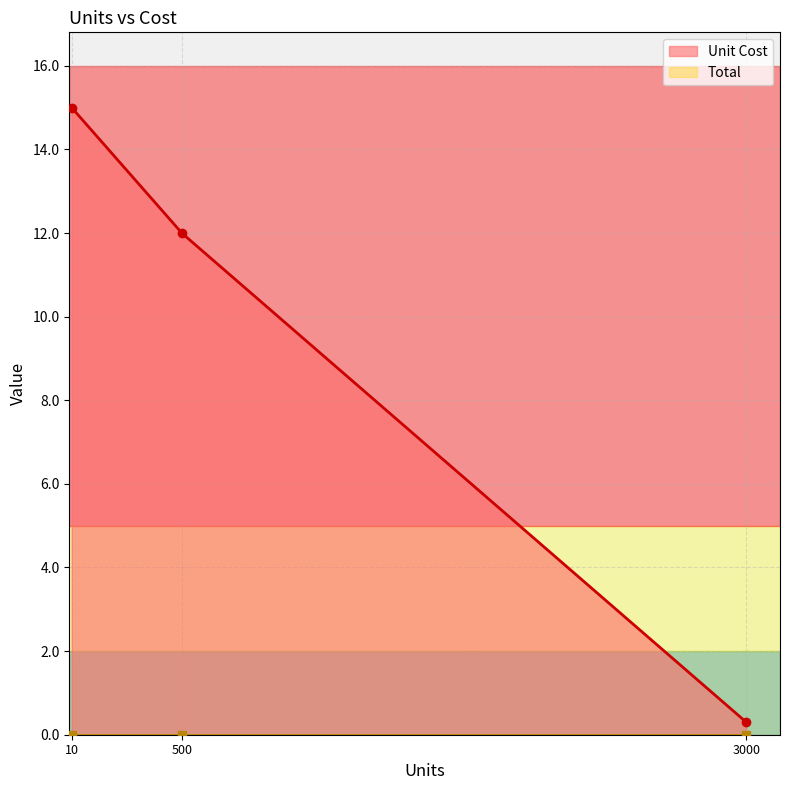

What is the value of the Unit Cost point at the 1st from the left?

15.0